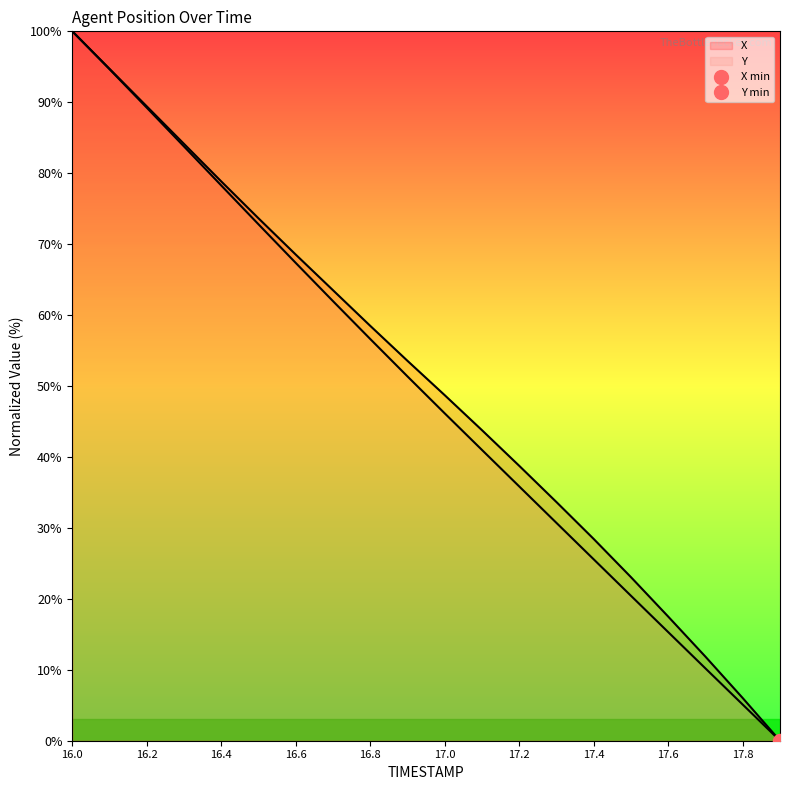

Does the chart have visible grid lines?

No